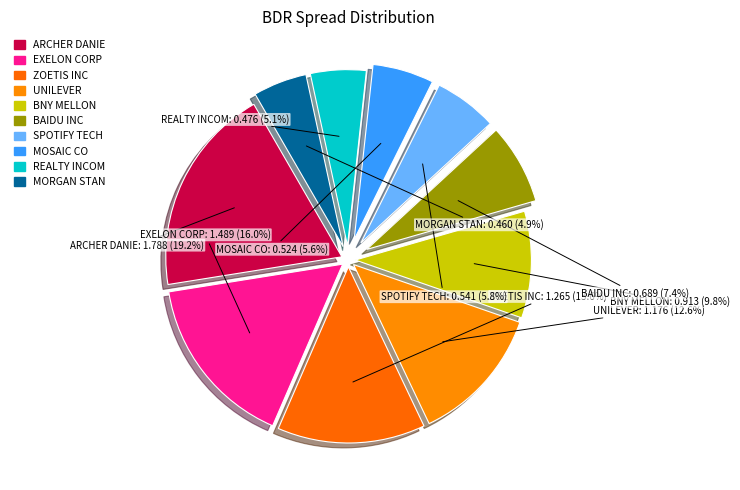

Approximately how many times larger is the value at EXELON CORP compared to ZOETIS INC?

1.2